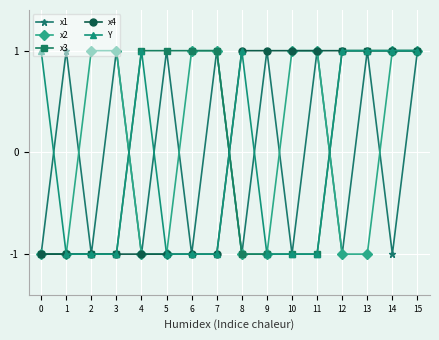

What is the spread (max minus min) of values at 8?

2